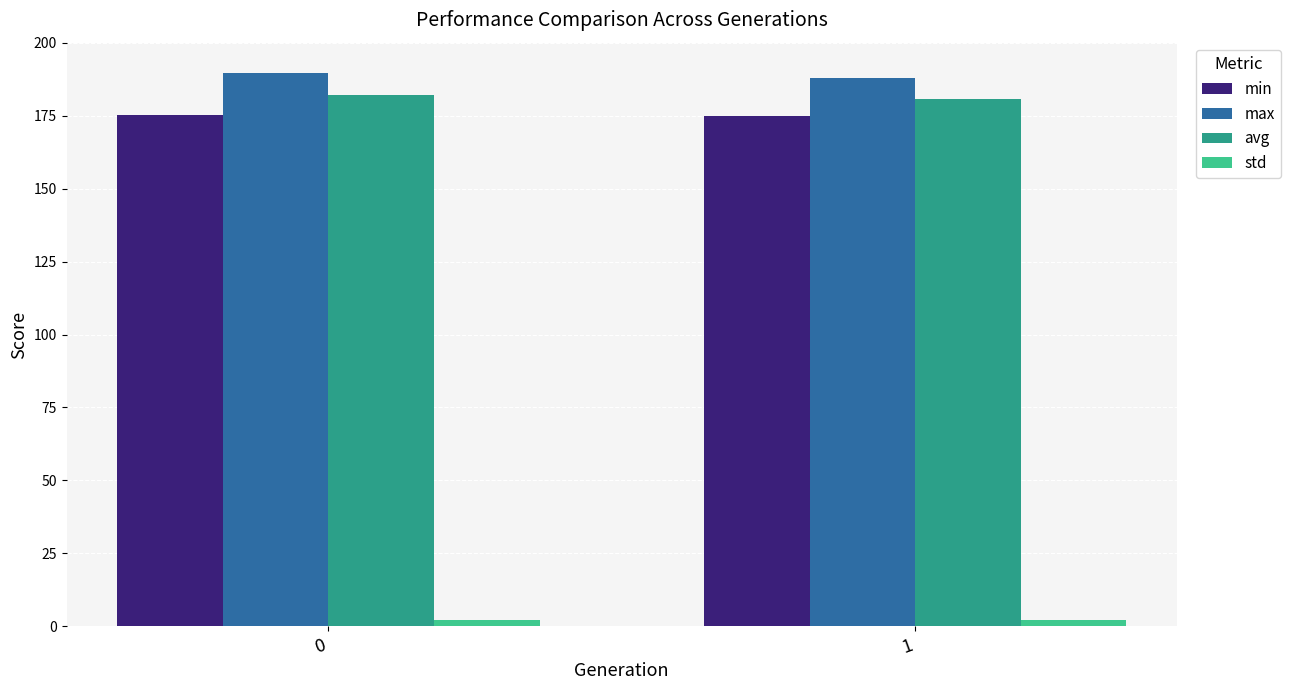

True or false: max has a value of 84.0 at 1.

False